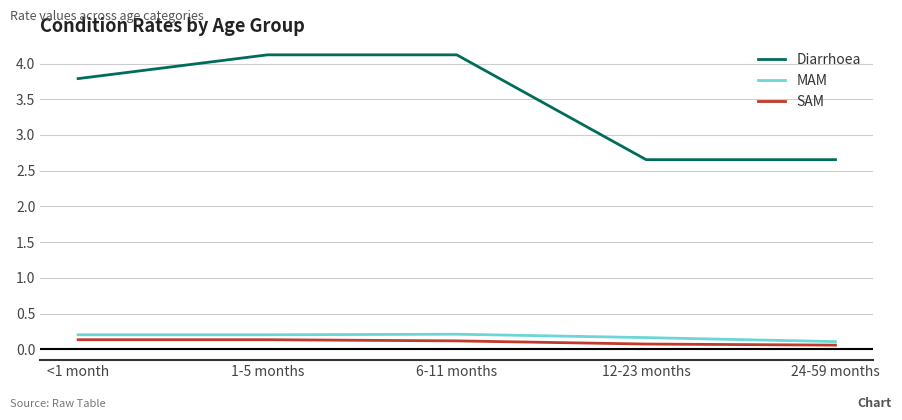

The Diarrhoea series shows 6.4 at 6-11 months. True or false?

False